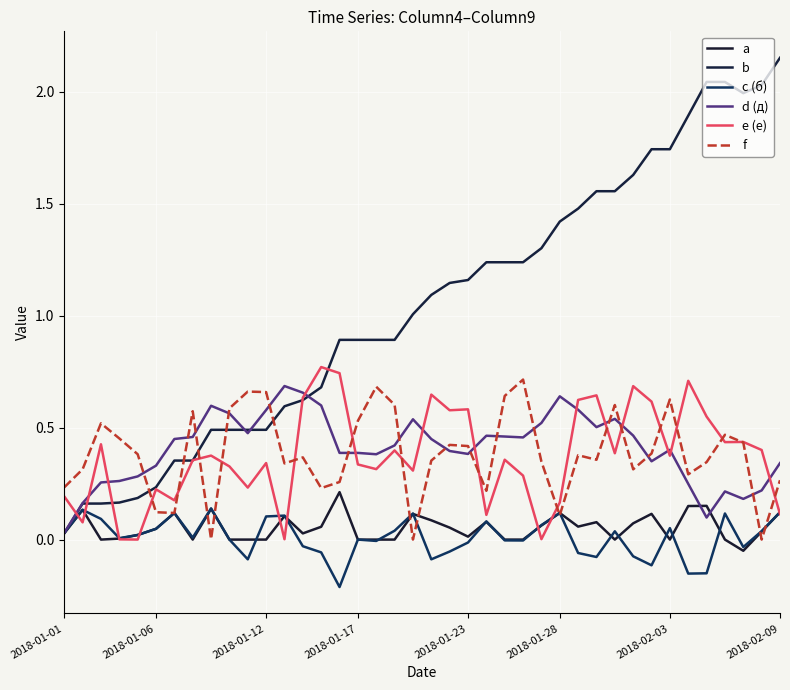

Is this an area chart (filled region under the line)?

No